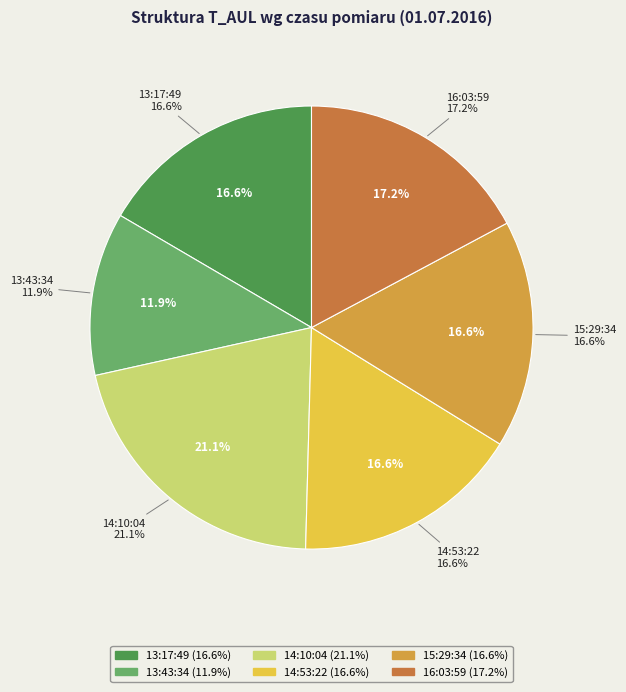

What percentage is NOT represented by 16:03:59?

82.8%